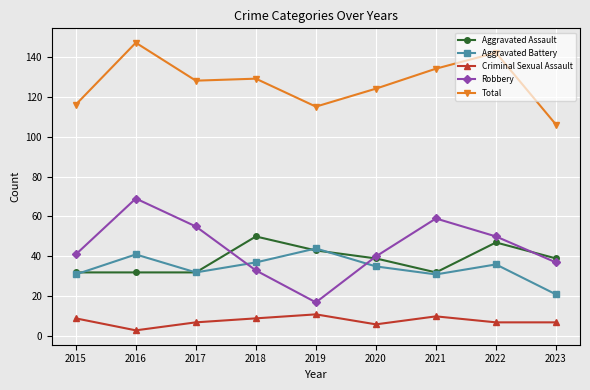

What is the difference between the maximum and minimum values in the Criminal Sexual Assault series?

8